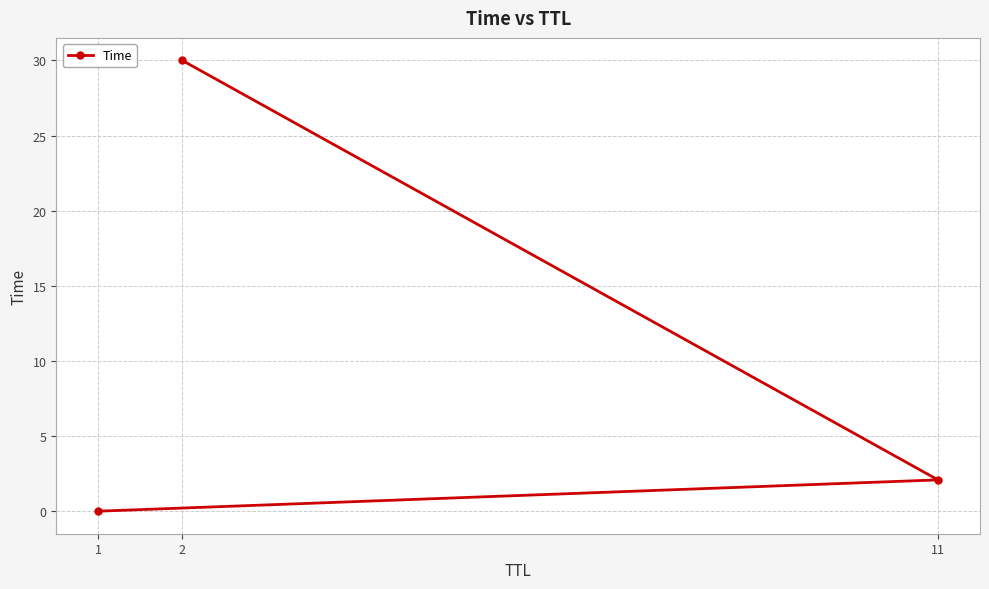

List the labels in order of value, largest first.

2, 11, 1